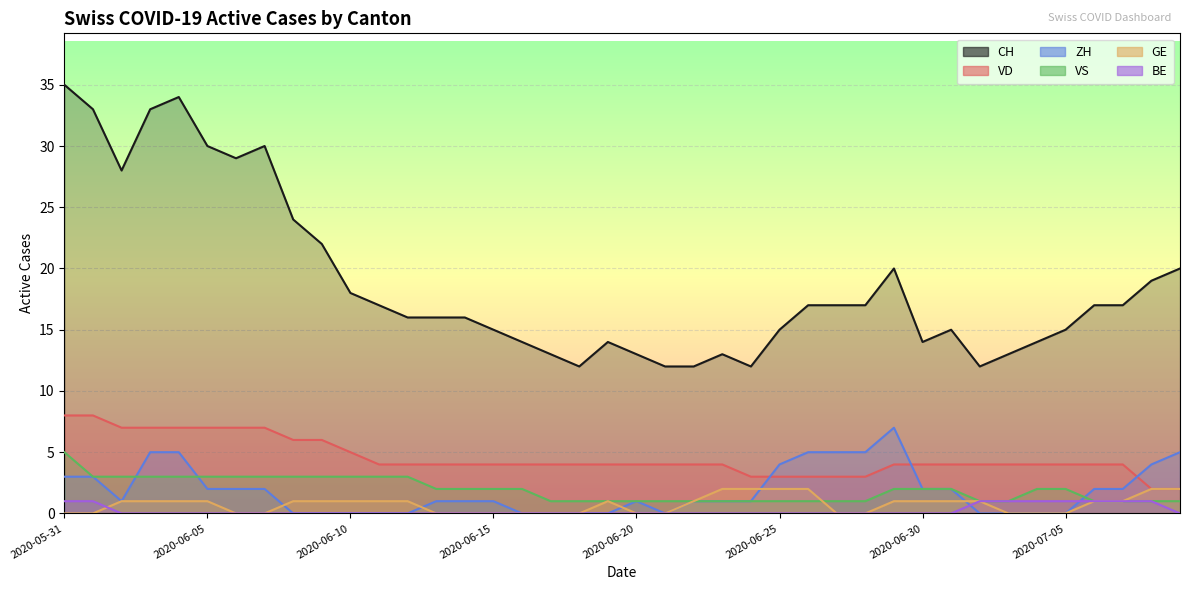

How many lines are shown in the chart?

6